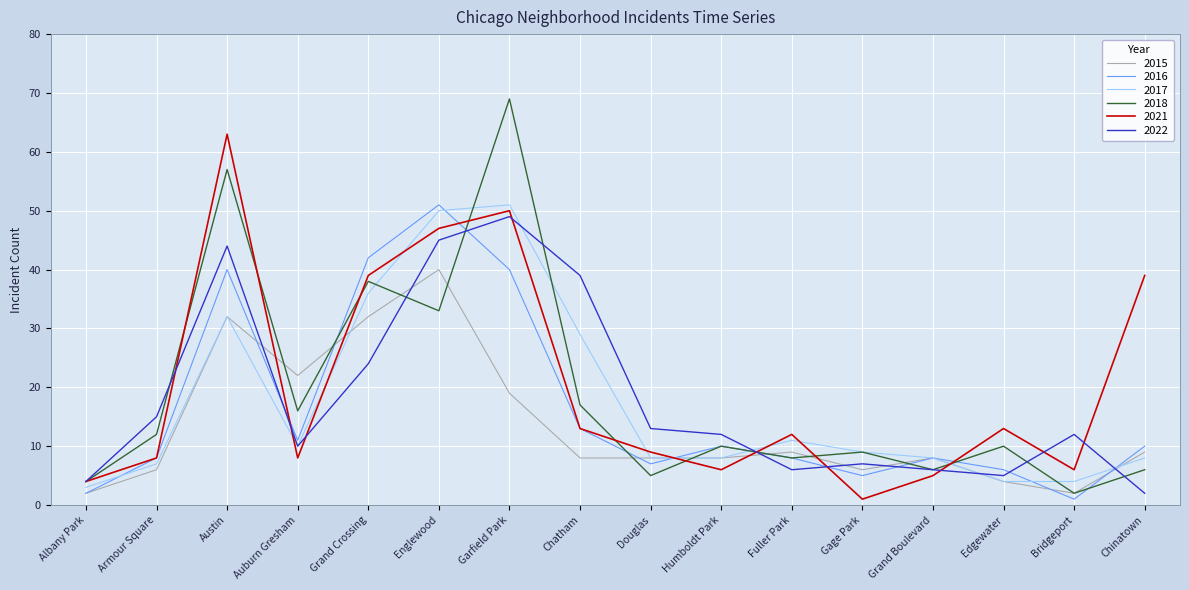

Which series has the largest total across all categories?

2021